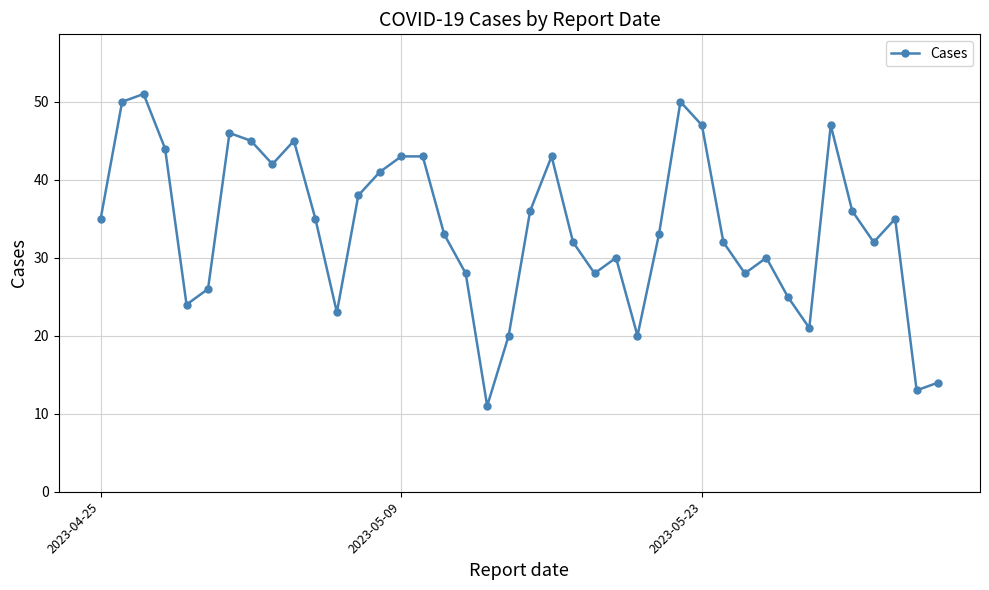

True or false: the data has more than 0 interior local peaks.

True